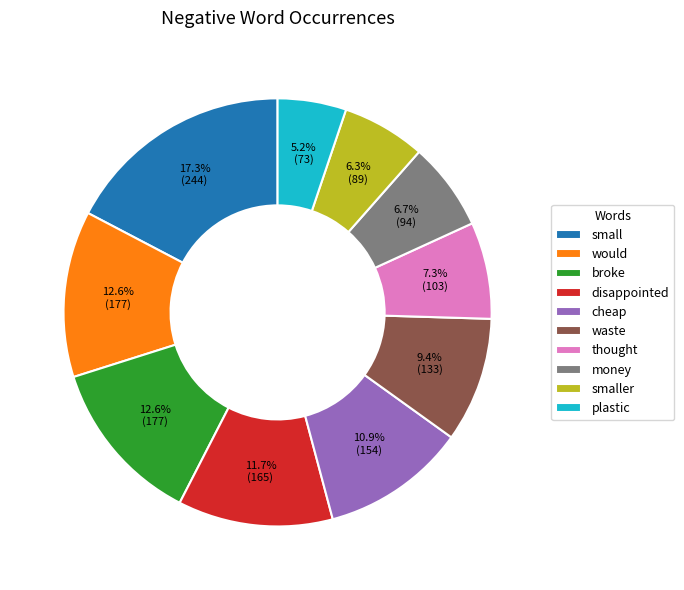

To the nearest percent, what is the difference between the largest and smallest slice percentages?

12%